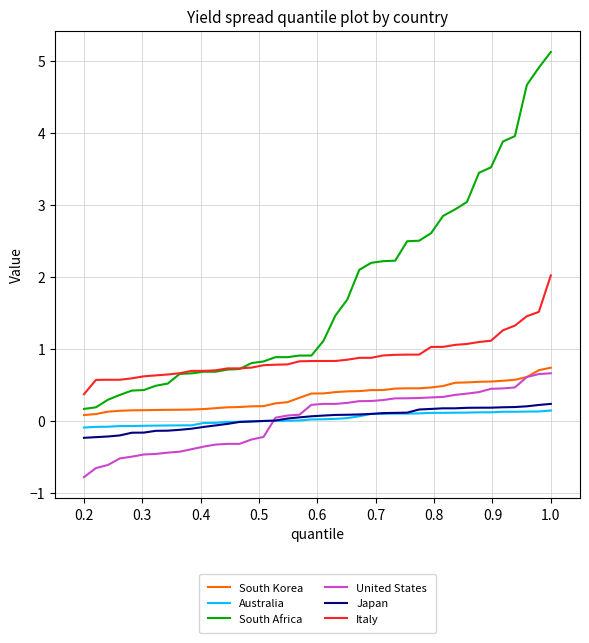

Which series has the largest range (max minus min)?

South Africa